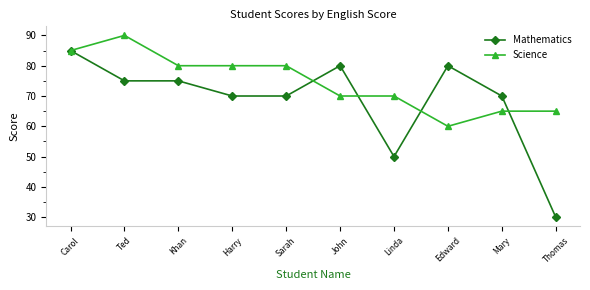

Reading left to right, extract all data points from this chart.

Mathematics: 85	75	75	70	70	80	50	80	70	30
Science: 85	90	80	80	80	70	70	60	65	65